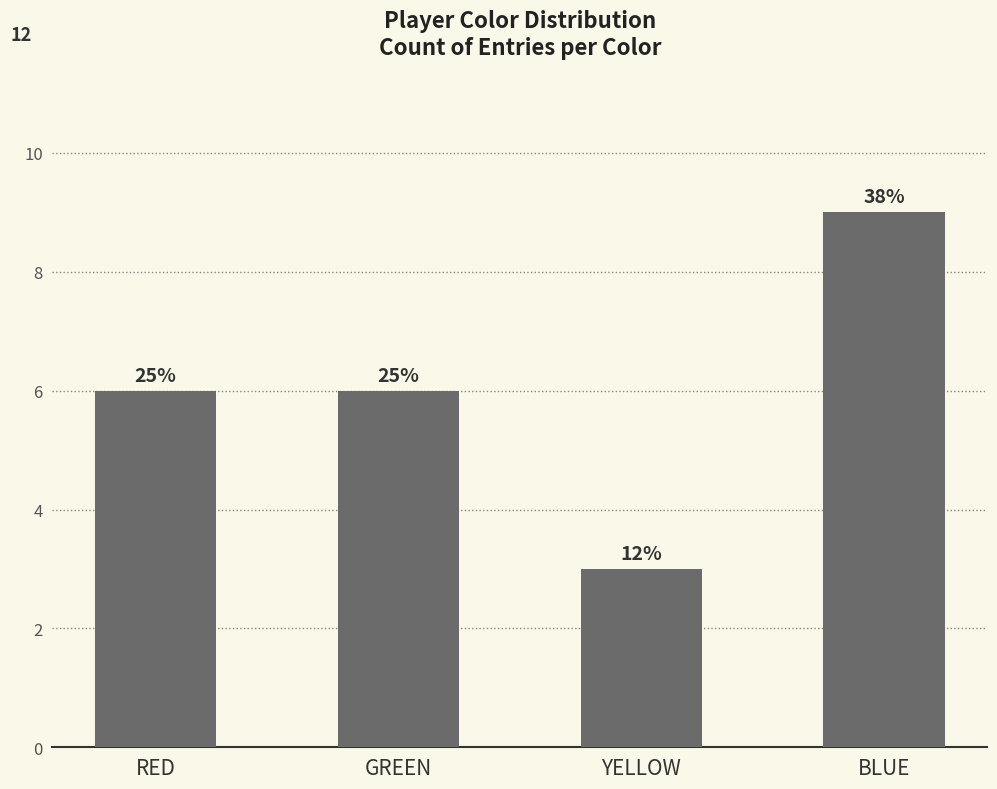

What is the label of the 2nd bar from the left?

GREEN